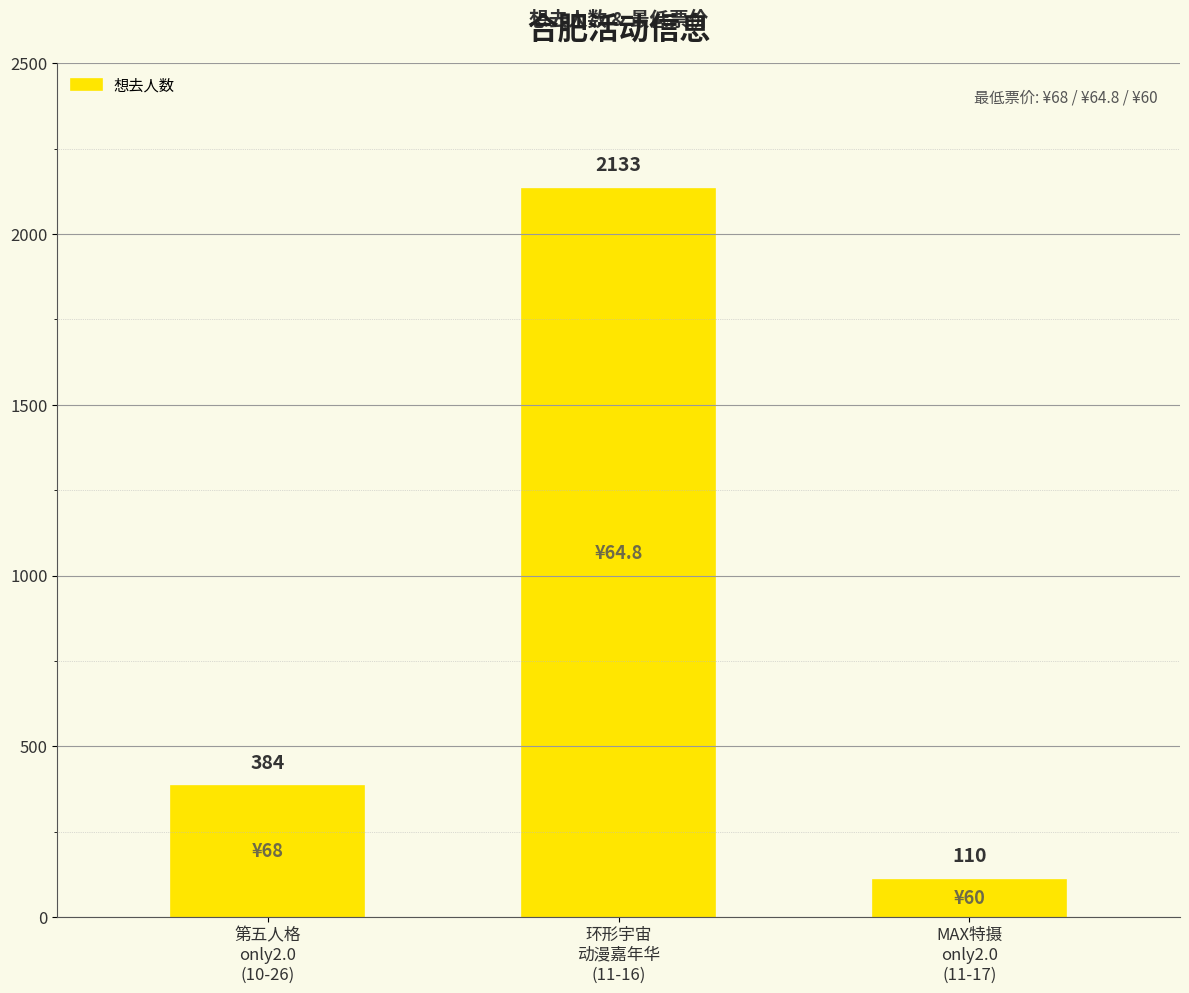

How many series are shown in this chart?

1